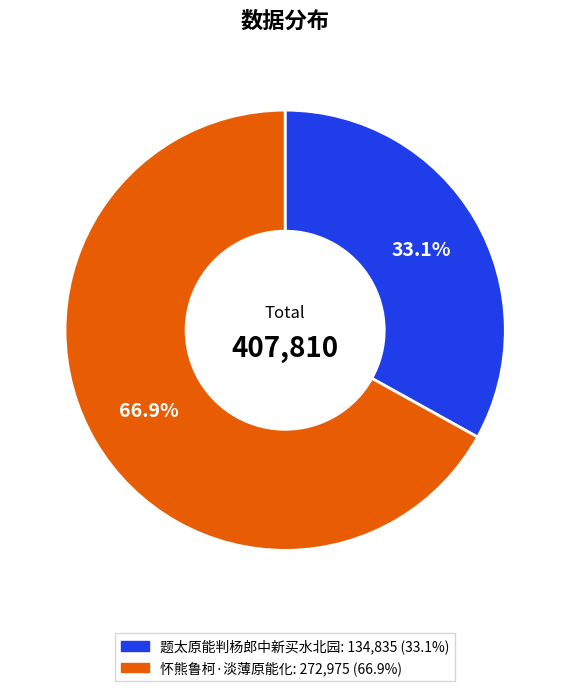

To the nearest percent, what is the combined percentage of 题太原能判杨郎中新买水北园 and 怀熊鲁柯·淡薄原能化?

100%